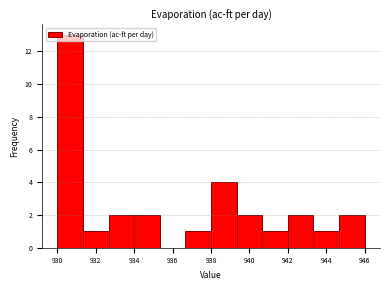

Which range on the x-axis has the tallest bar?

930.0 to 931.4